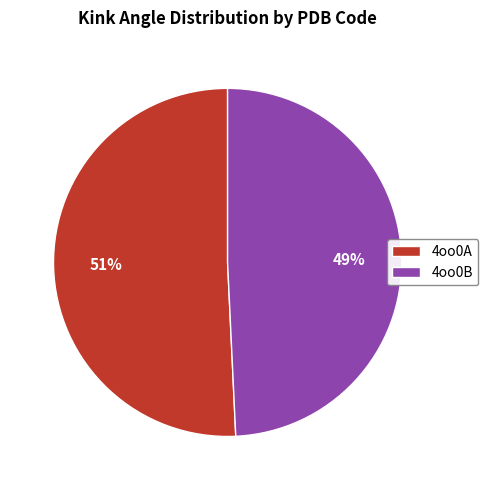

Which category has the smallest portion of the pie?

4oo0B